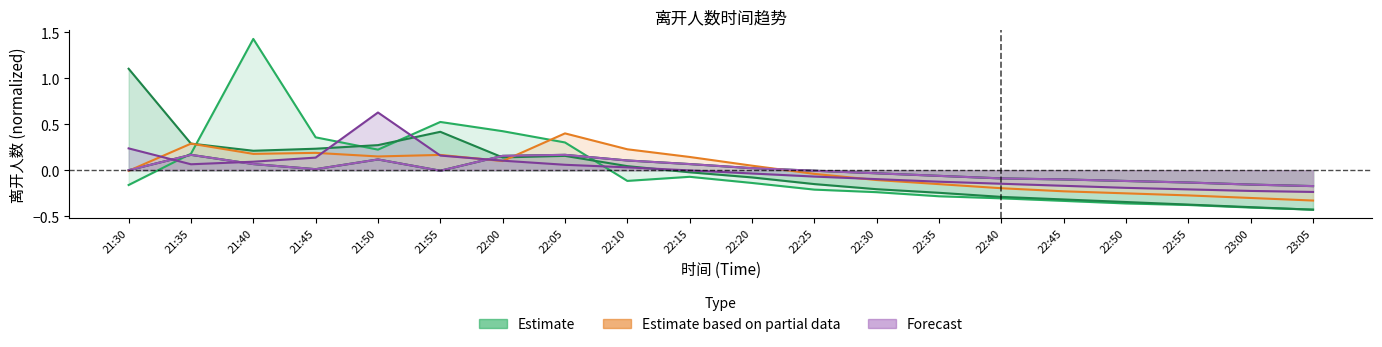

The 02-20离开人数 series shows 0.1 at 21:40. True or false?

True